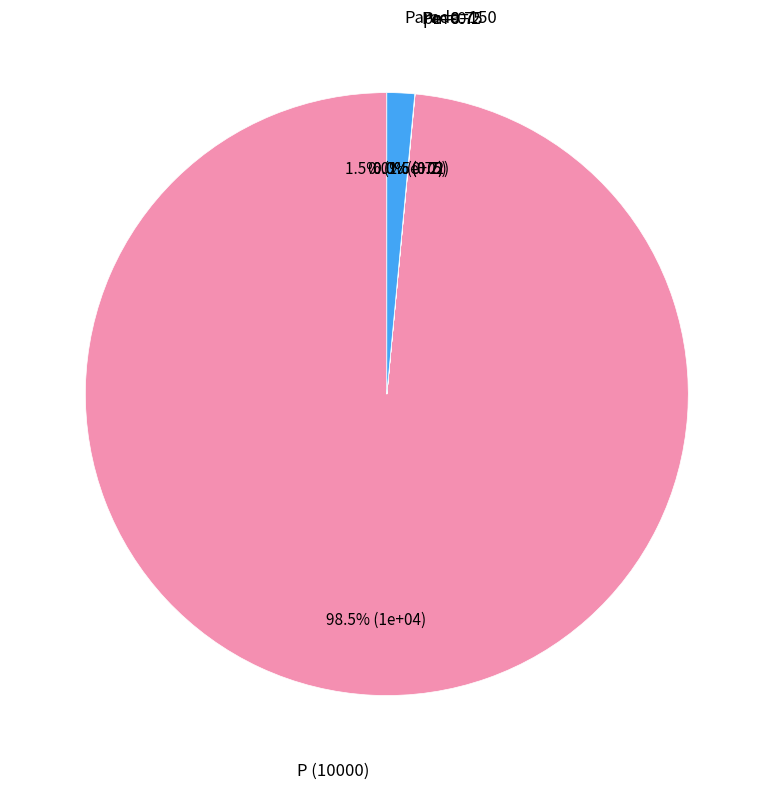

Does any single category account for the majority?

Yes